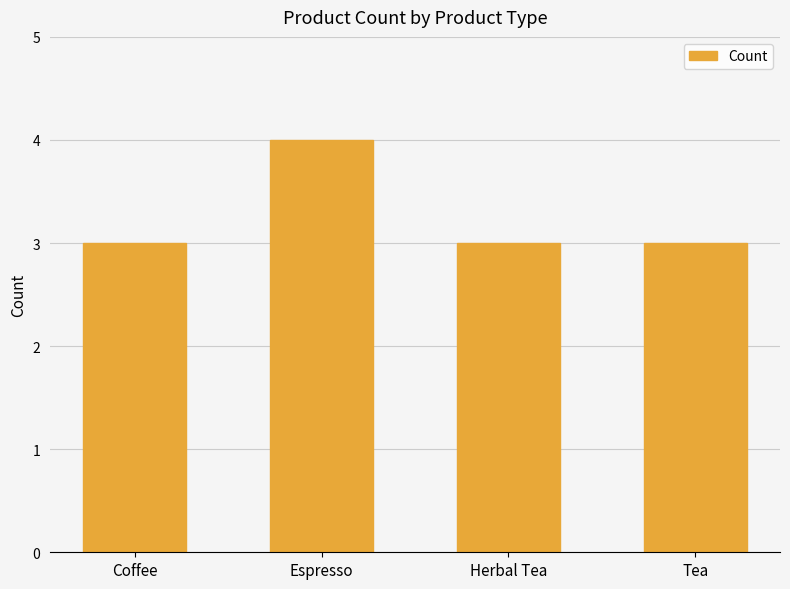

The value at Coffee is 3. True or false?

True